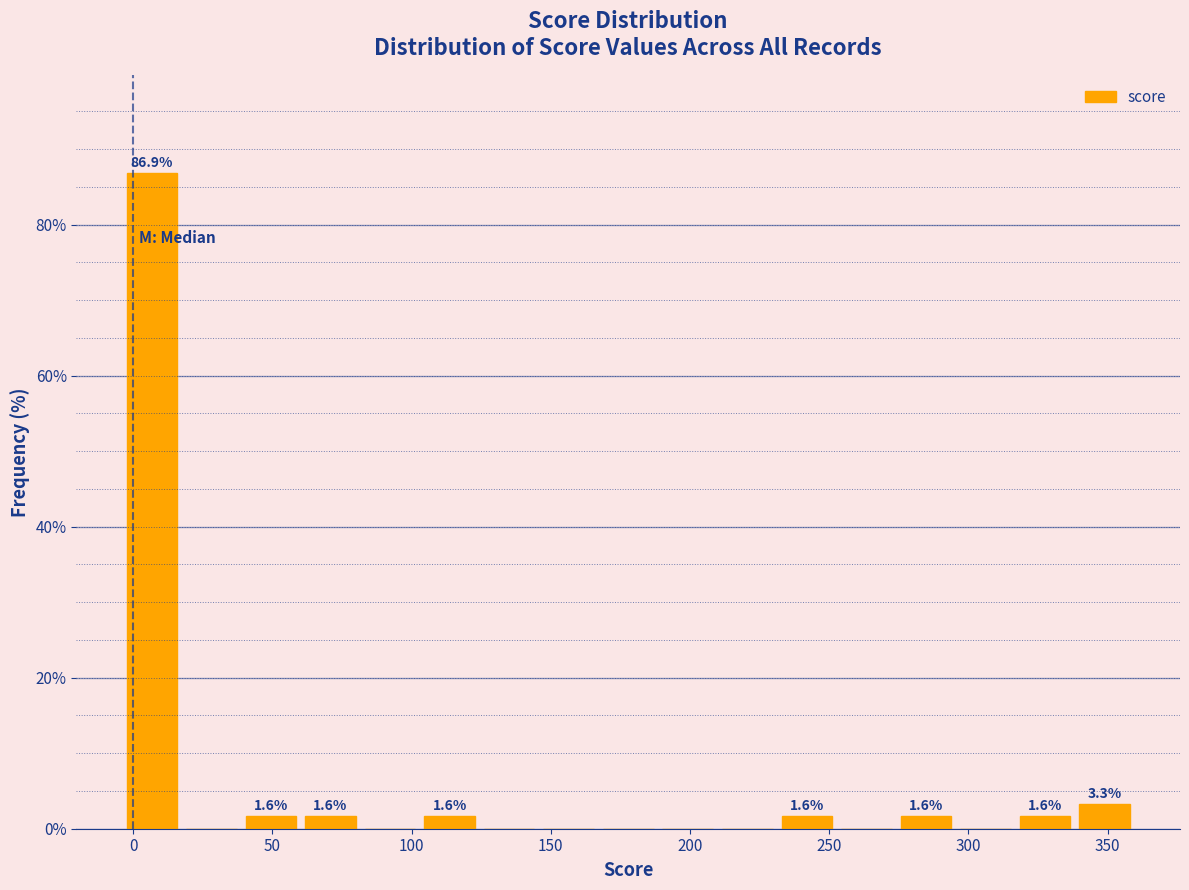

Over which range of the x-axis is the bar tallest?

-5 to 15